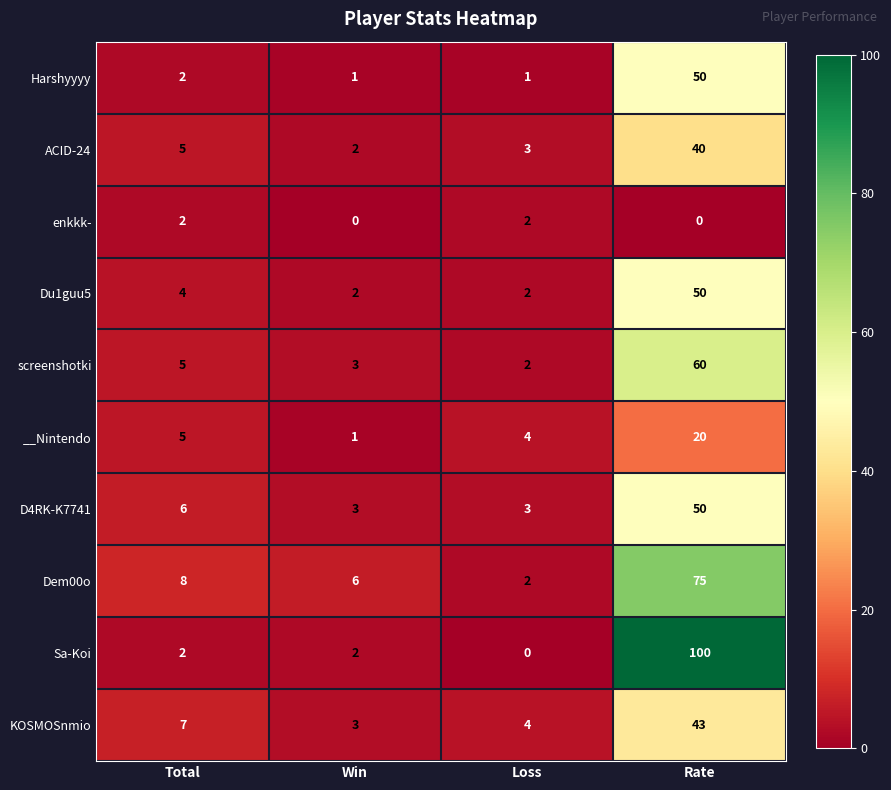

What is the difference between the Harshyyyy values at Rate and Total?

48